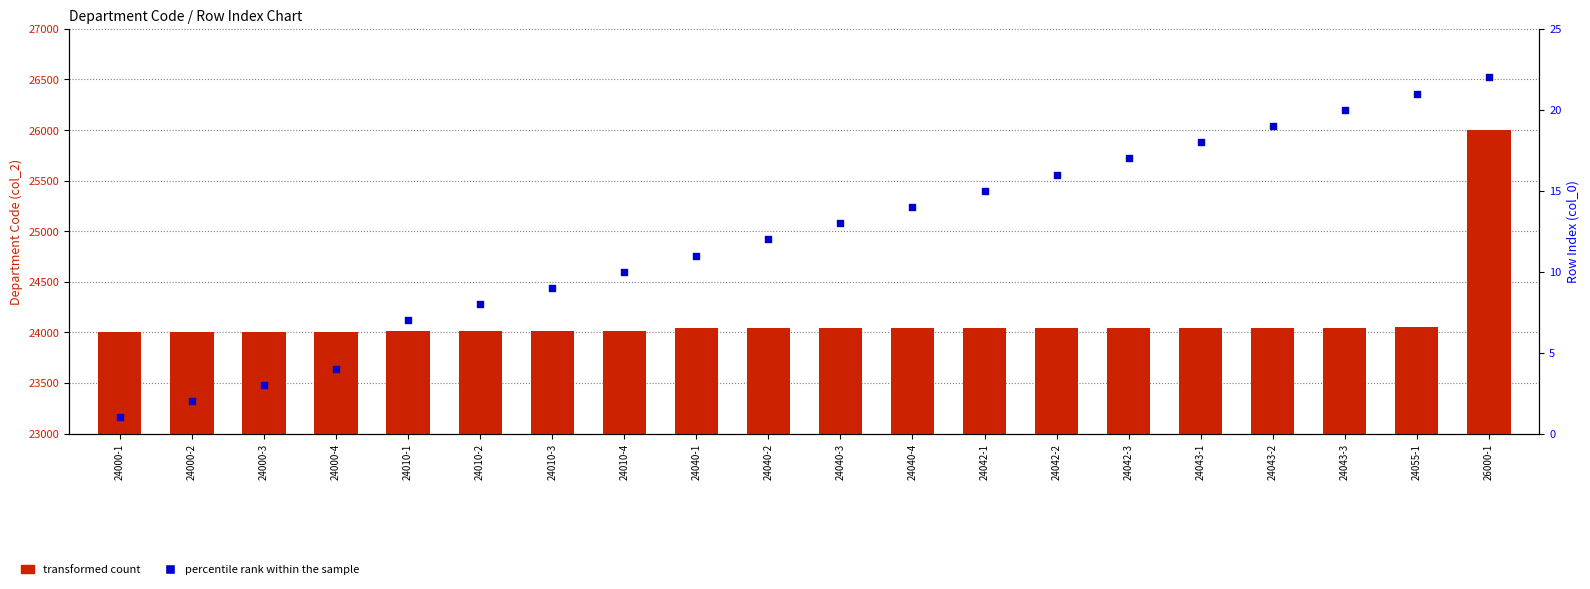

Which series reaches the minimum Y coordinate?

percentile rank within the sample